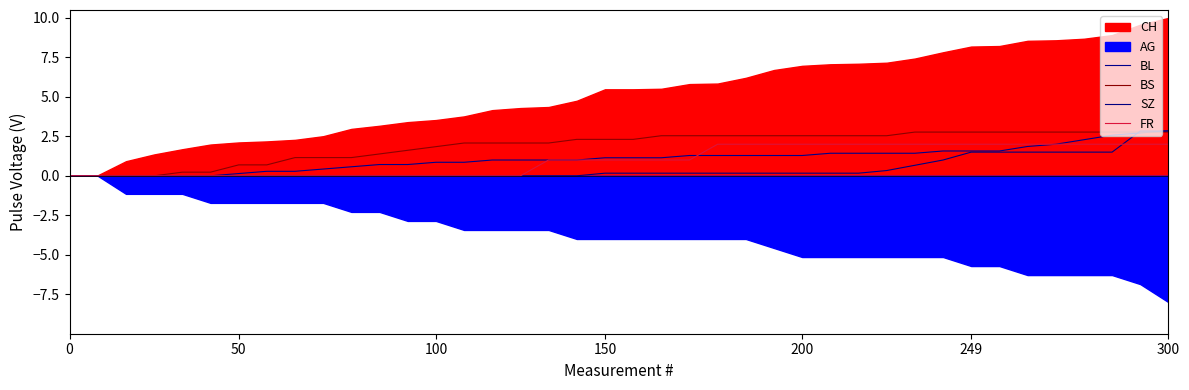

How many lines are shown in the chart?

4